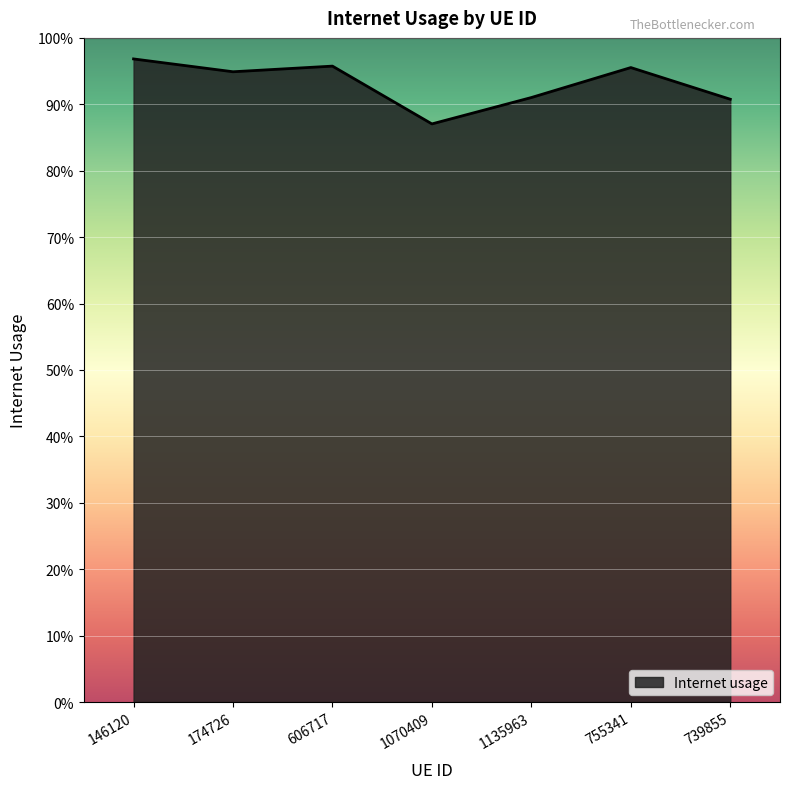

Rank the categories by value from highest to lowest.

146120, 606717, 755341, 174726, 1135963, 739855, 1070409